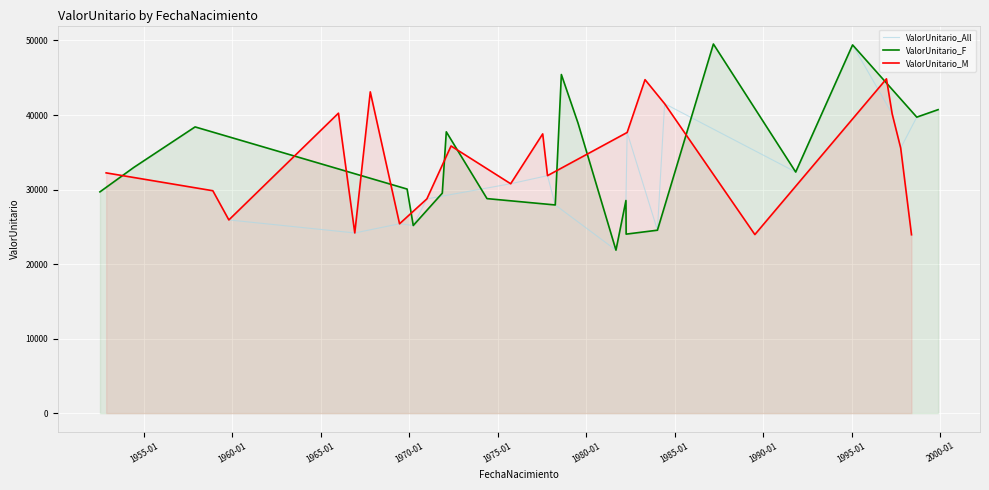

What is the highest value of the ValorUnitario_M series?

44855.3